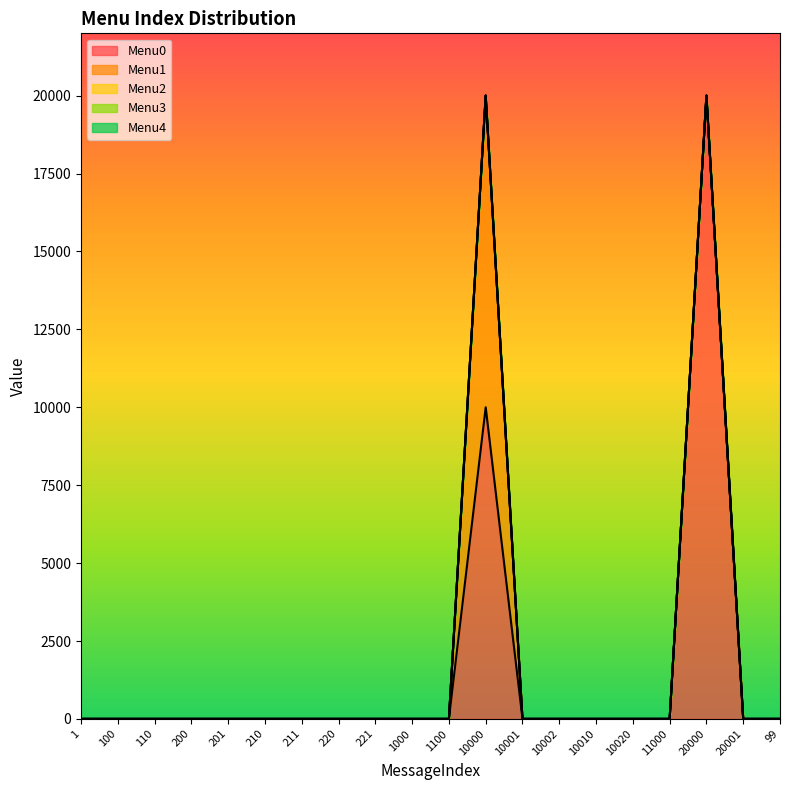

What is the label of the 9th point from the right?

10000